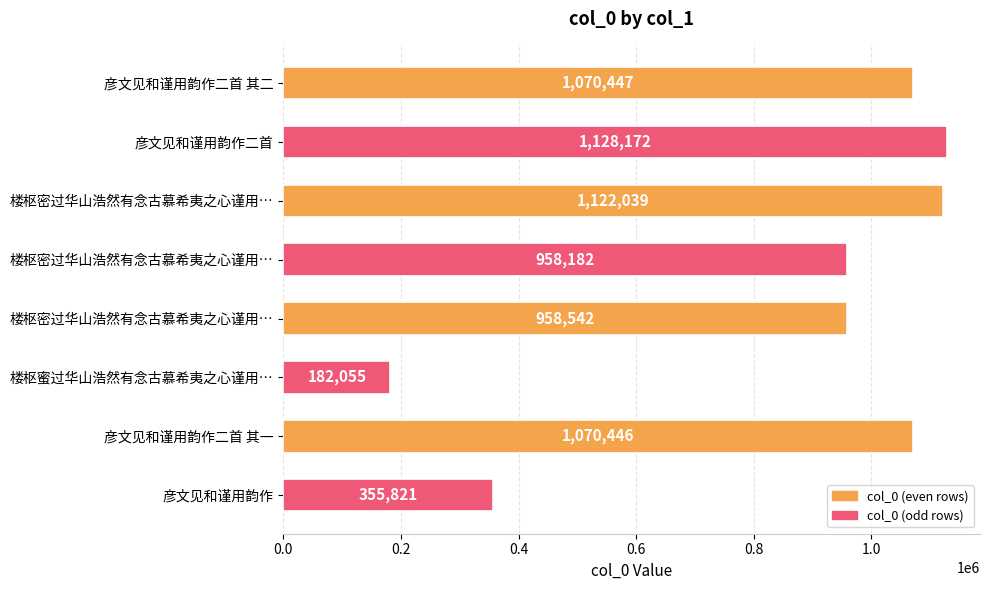

How many bars are there in total?

8